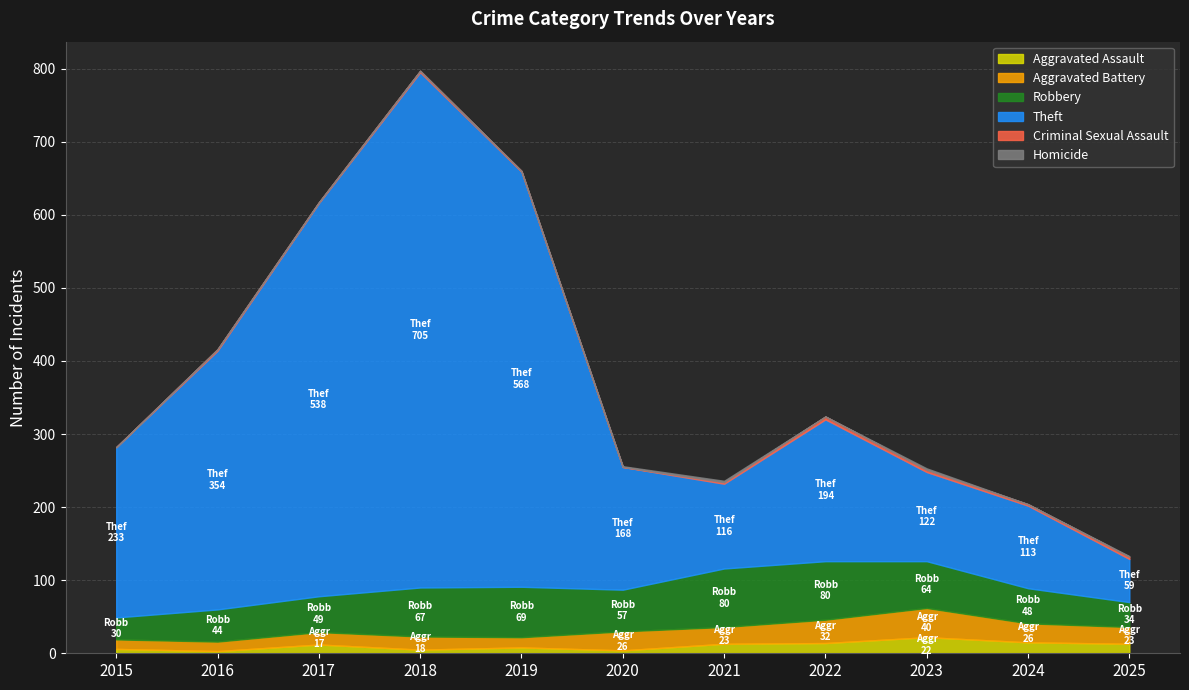

True or false: Homicide has a value of 0 at 2018.

True